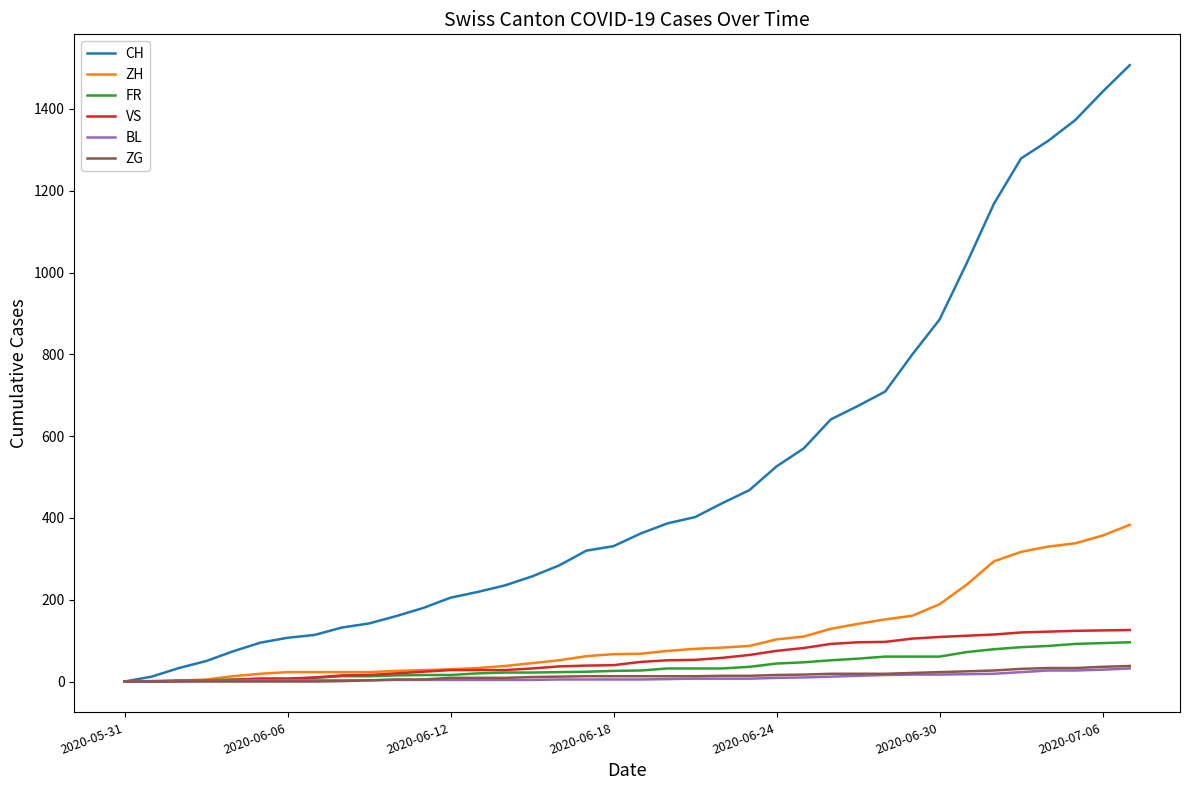

Which series has the widest spread of values?

CH